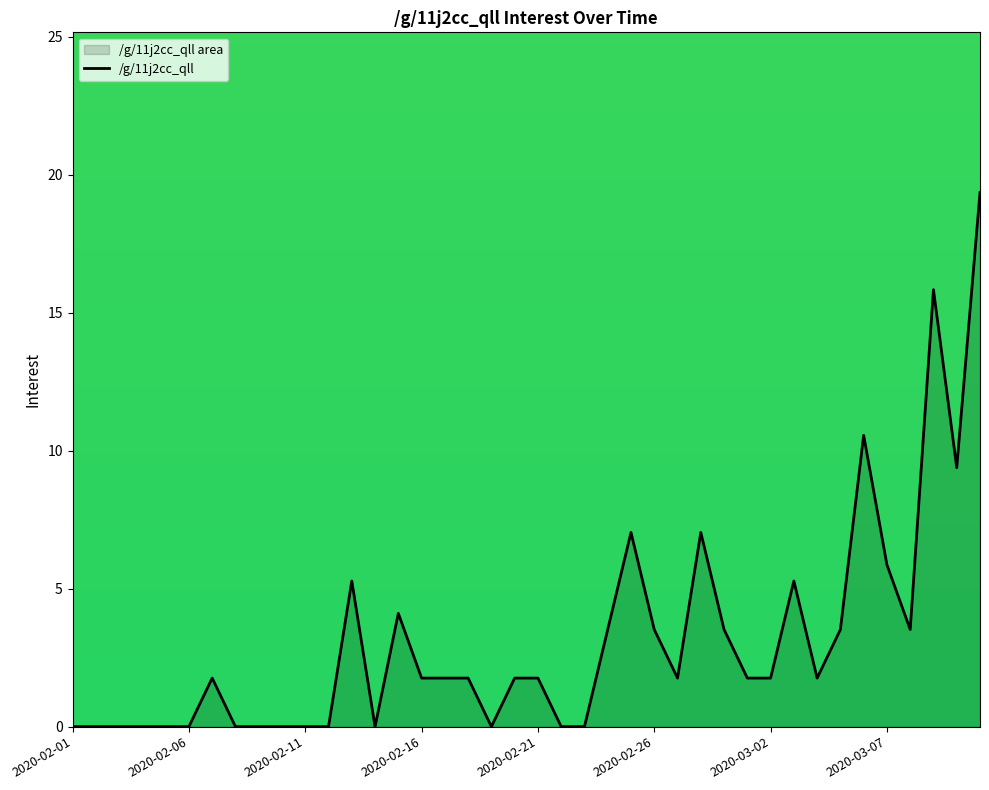

What is the maximum value shown in the chart?

19.4